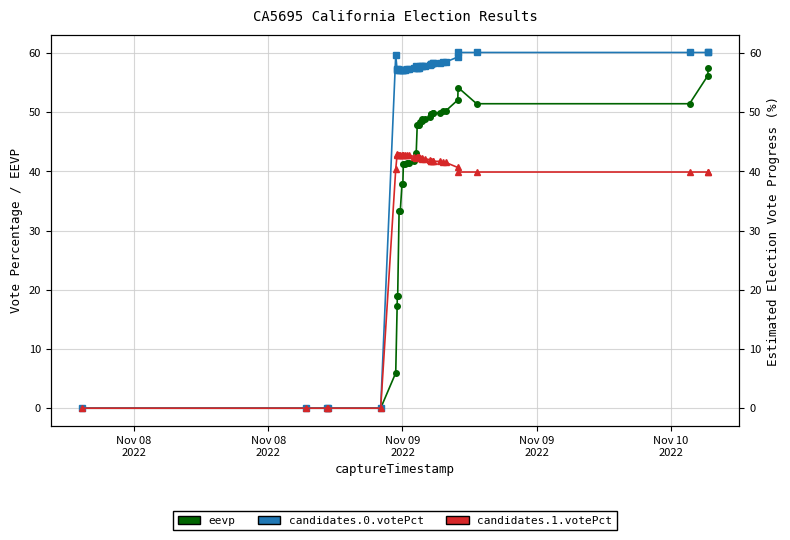

What is the average value of the candidates.1.votePct series?

36.6